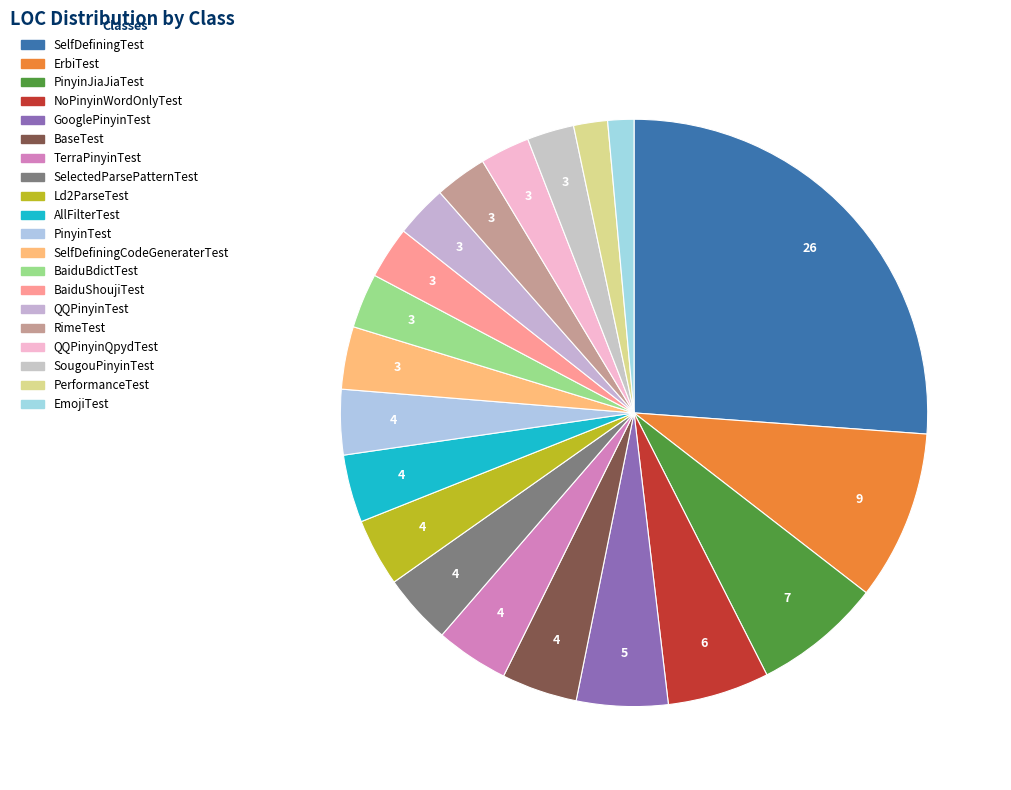

What is the largest slice in the pie chart?

SelfDefiningTest